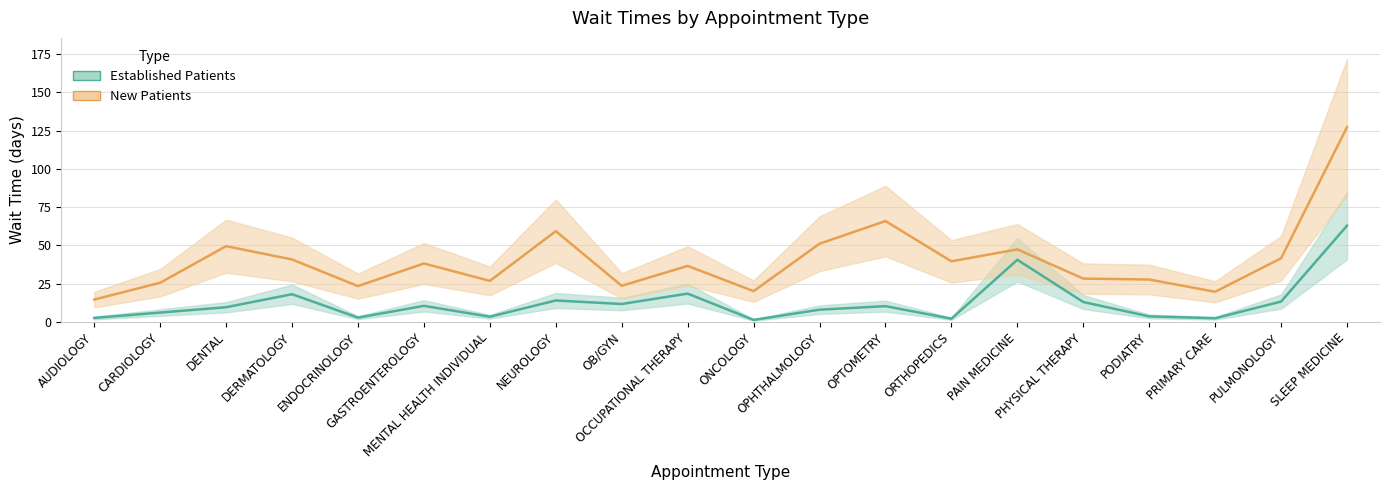

Where is New Patients nearest to the value 70?

OPTOMETRY